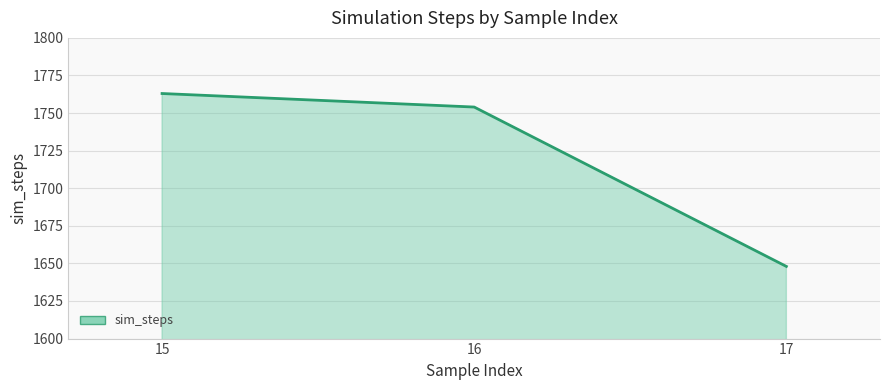

What is the ratio of the value at 17 to the value at 16?

0.9